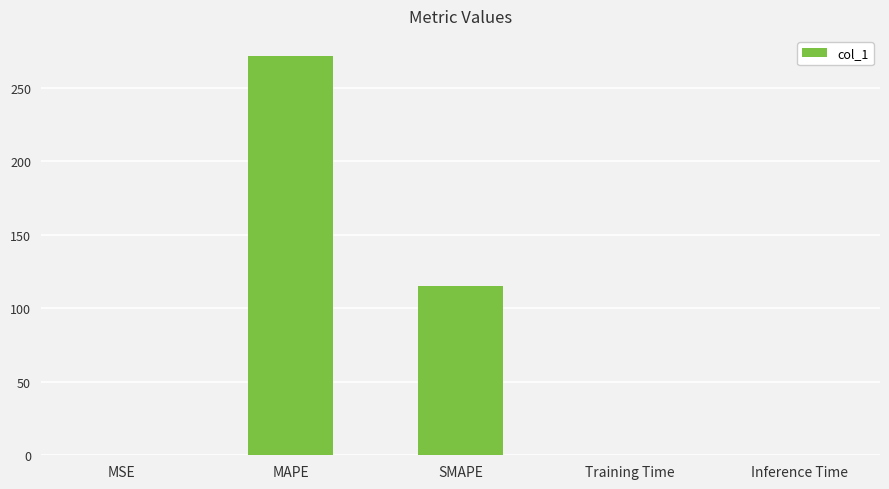

What is the change in value from MAPE to SMAPE?

-156.6